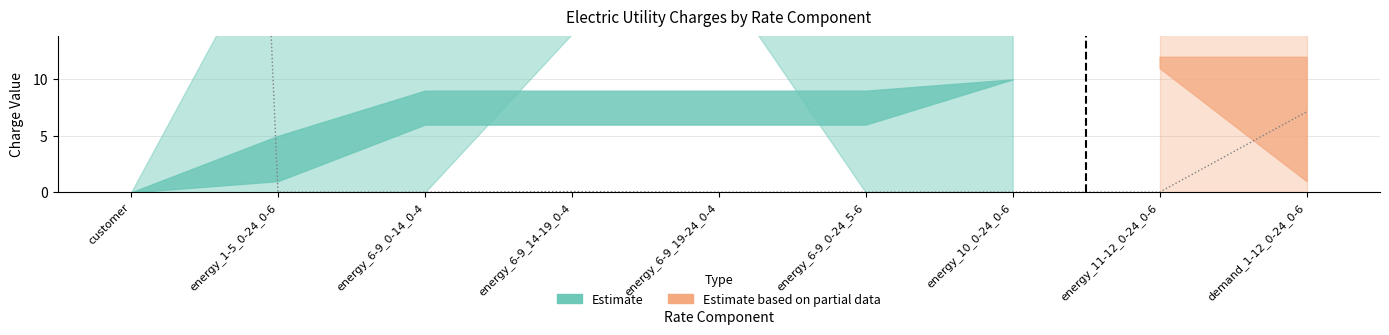

What is the total value across all series at demand_1-12_0-24_0-6?

51.3